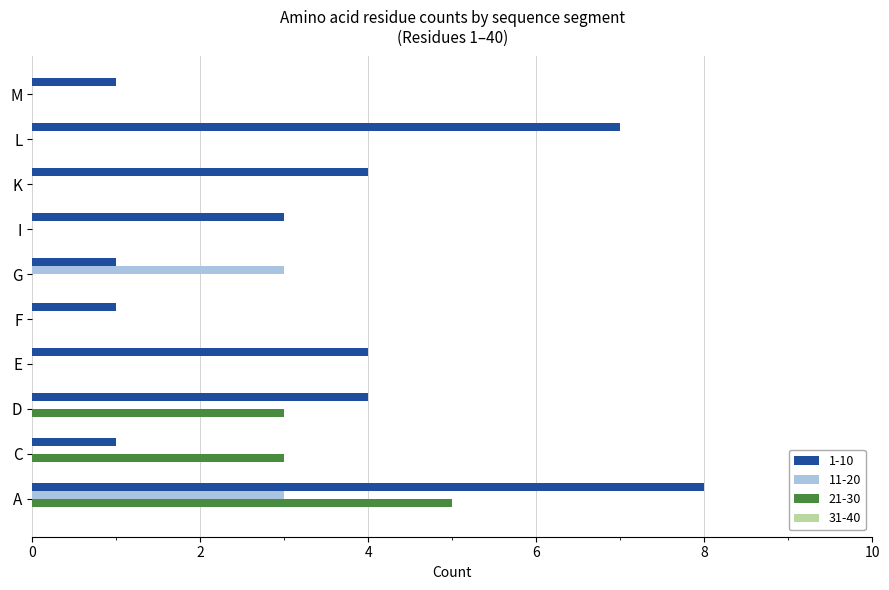

Which category has the highest value across all series?

A